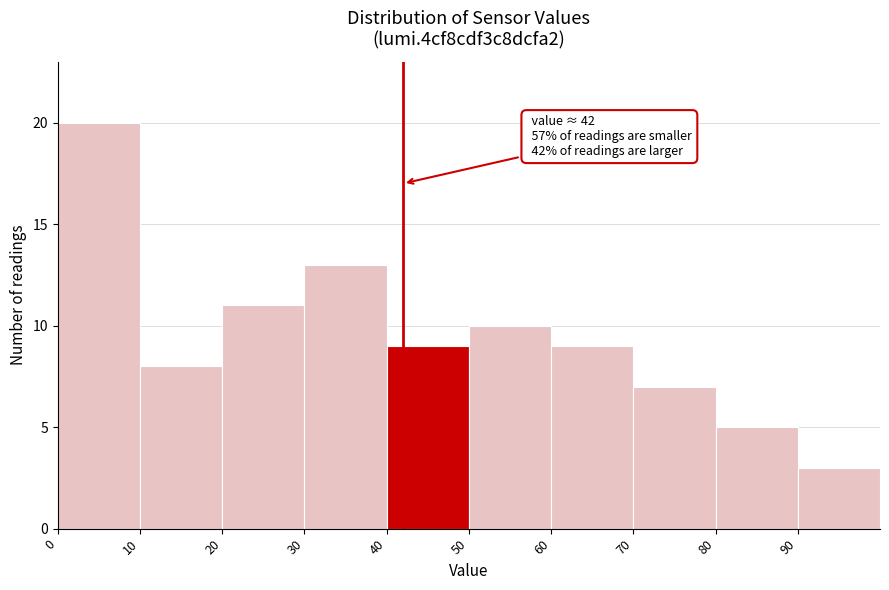

Over which range of the x-axis is the bar tallest?

0 to 10